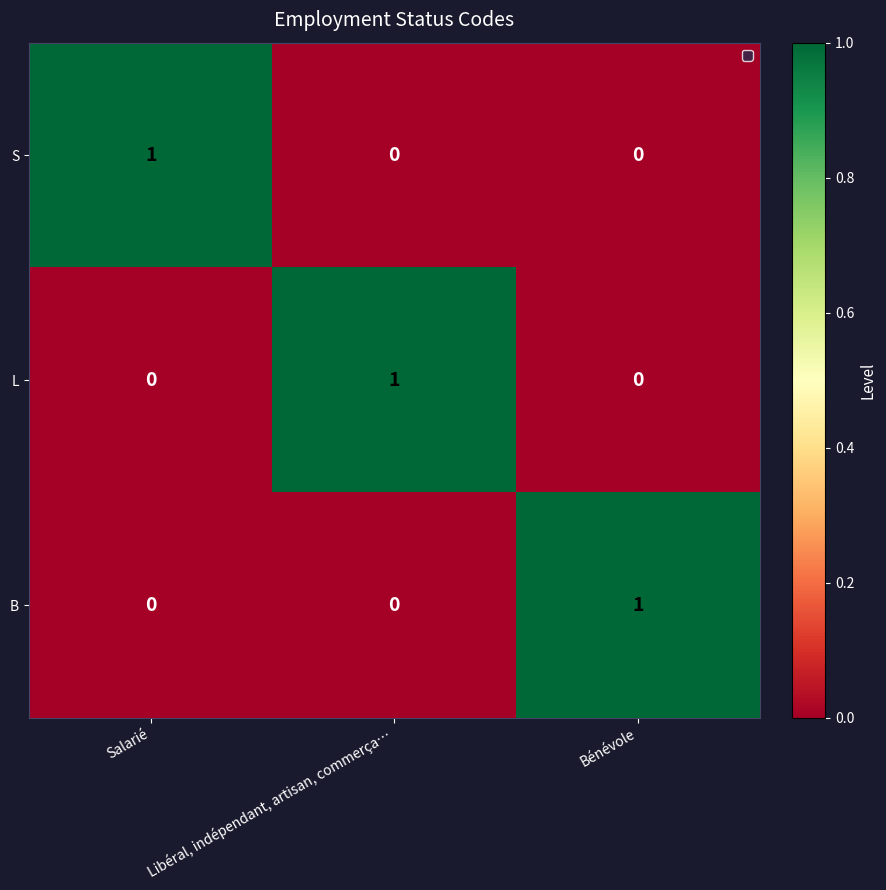

True or false: S has a value of 1 at Salarié.

True